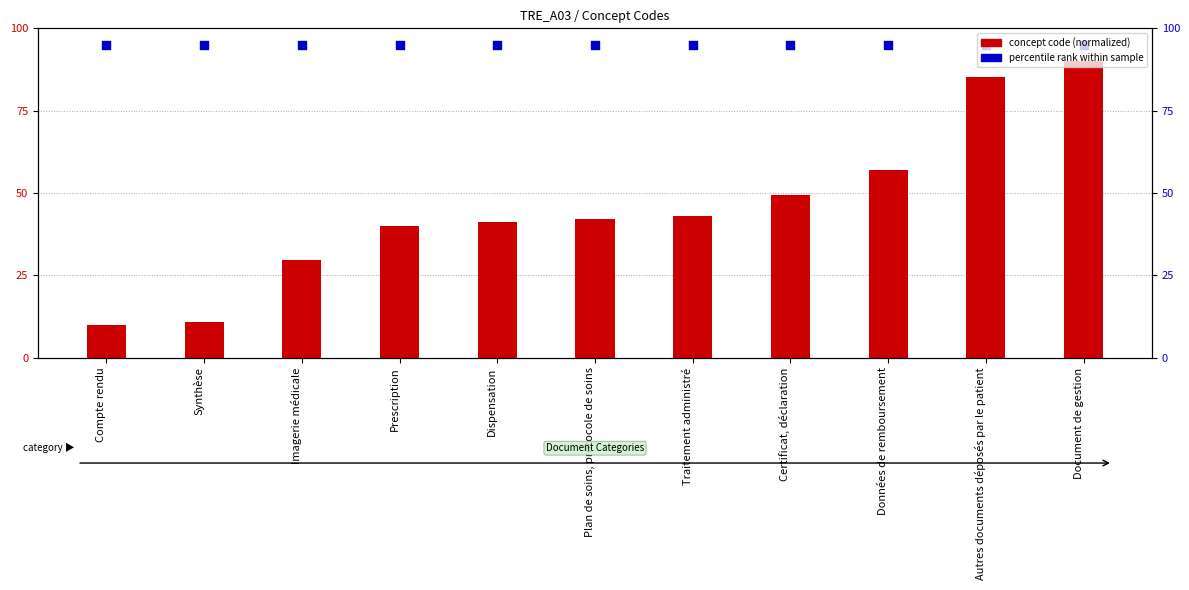

What are all the series names shown in the legend?

concept code (normalized), percentile rank within sample